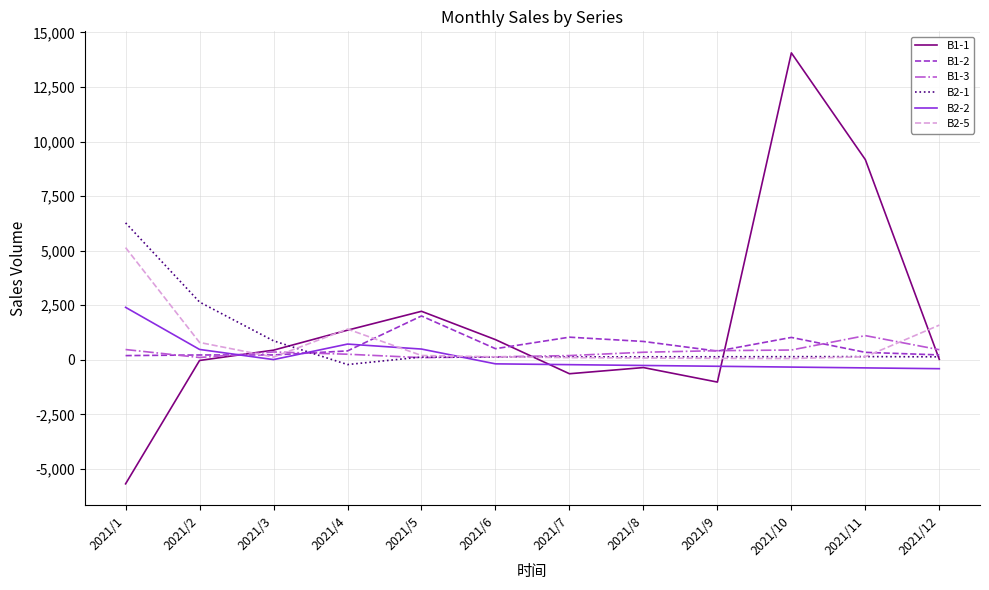

What is the sum of the B2-1 values at 2021/3 and 2021/6?

996